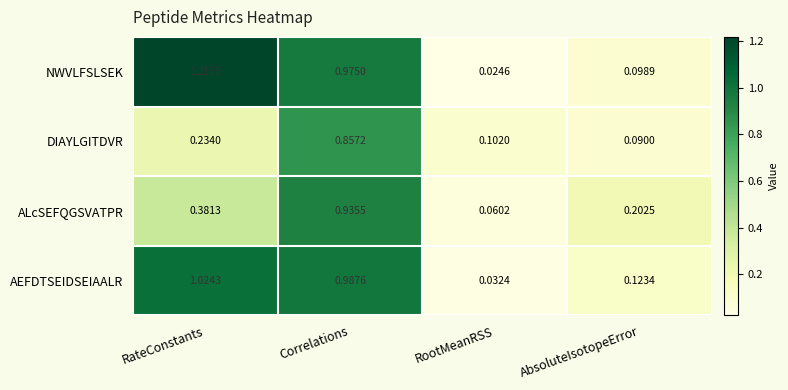

At which label does ALcSEFQGSVATPR reach its peak?

Correlations